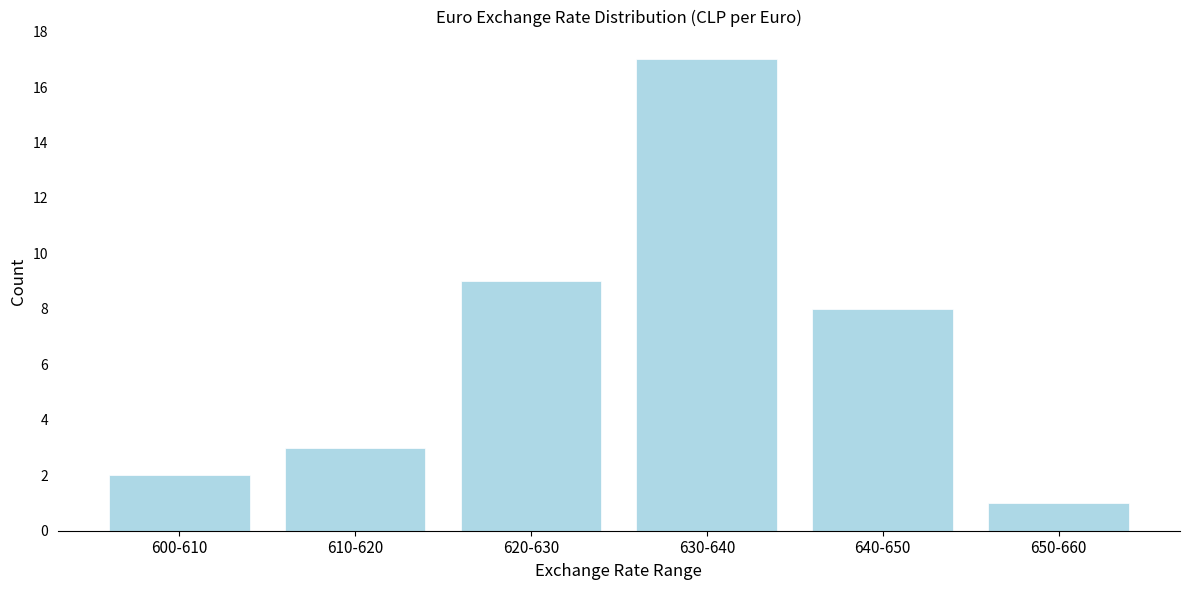

Reading right to left, what are all the values shown in this chart?

1	8	17	9	3	2